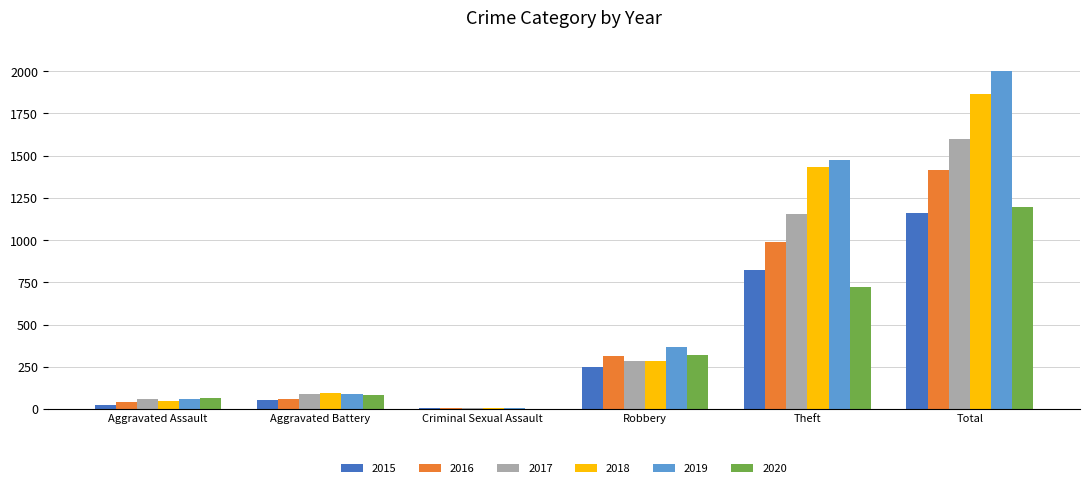

At which category is the sum across all series the highest?

Total